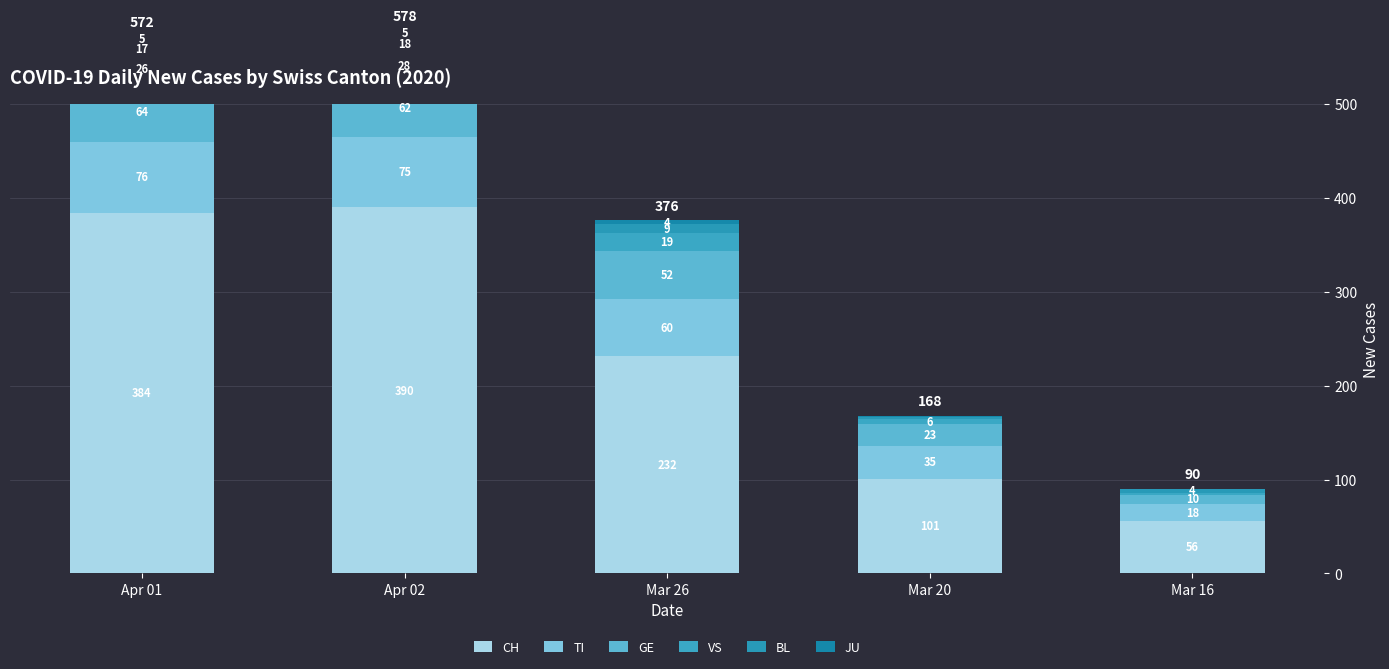

What is the approximate value of CH at Apr 01?

384